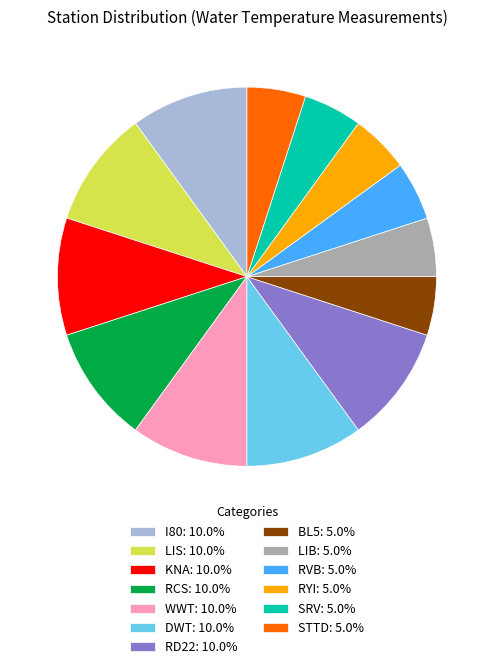

The RVB slice represents 5% of the pie. True or false?

True